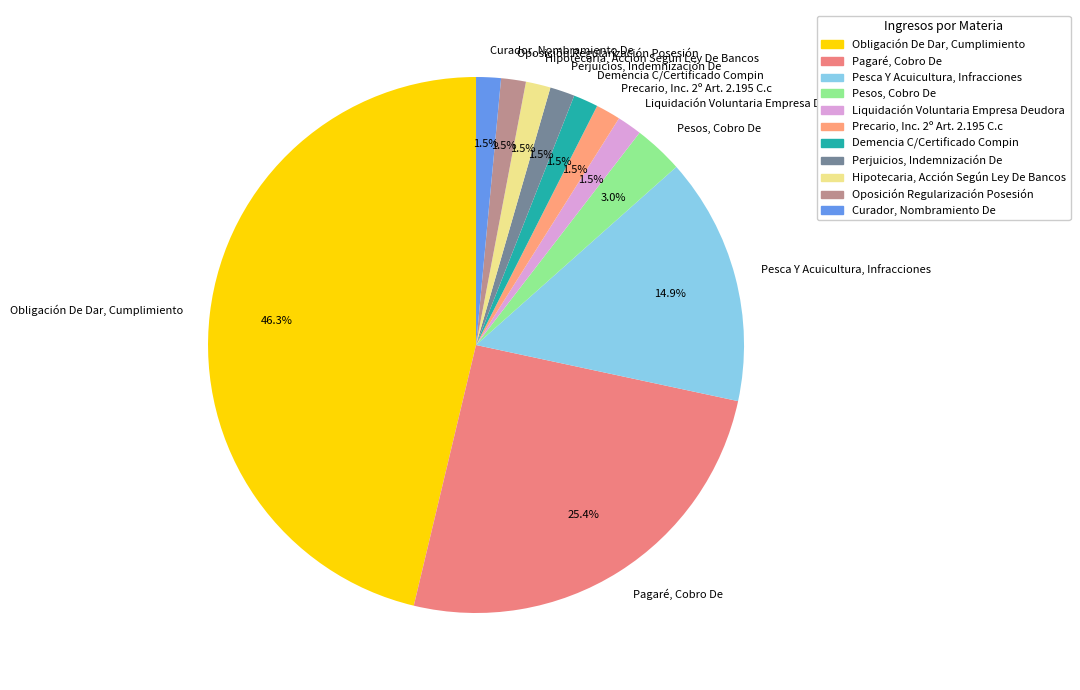

Which slice is the largest?

Obligación De Dar, Cumplimiento